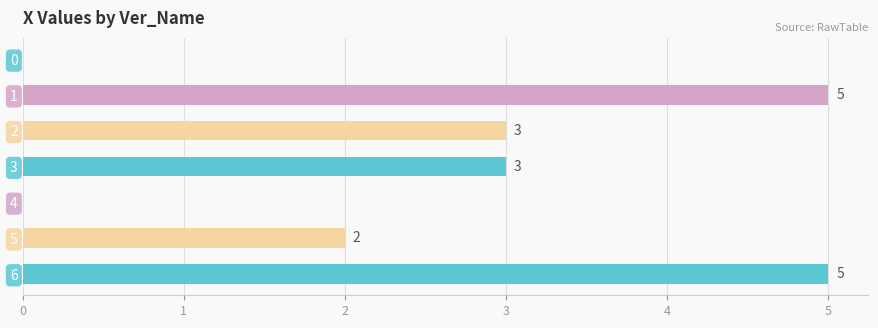

Reading top to bottom, what are all the values shown in this chart?

0=0	1=5	2=3	3=3	4=0	5=2	6=5